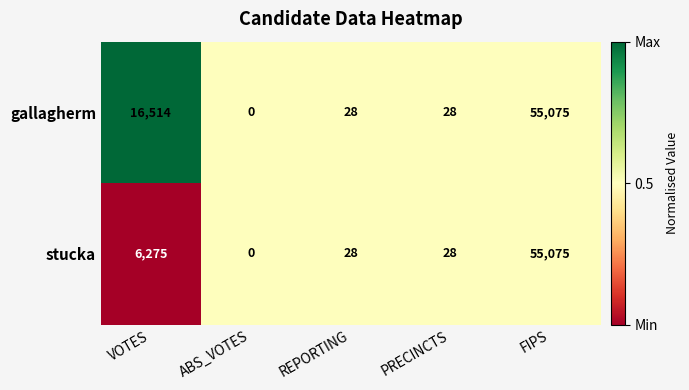

Rank the series by their average value, from lowest to highest.

stucka, gallagherm